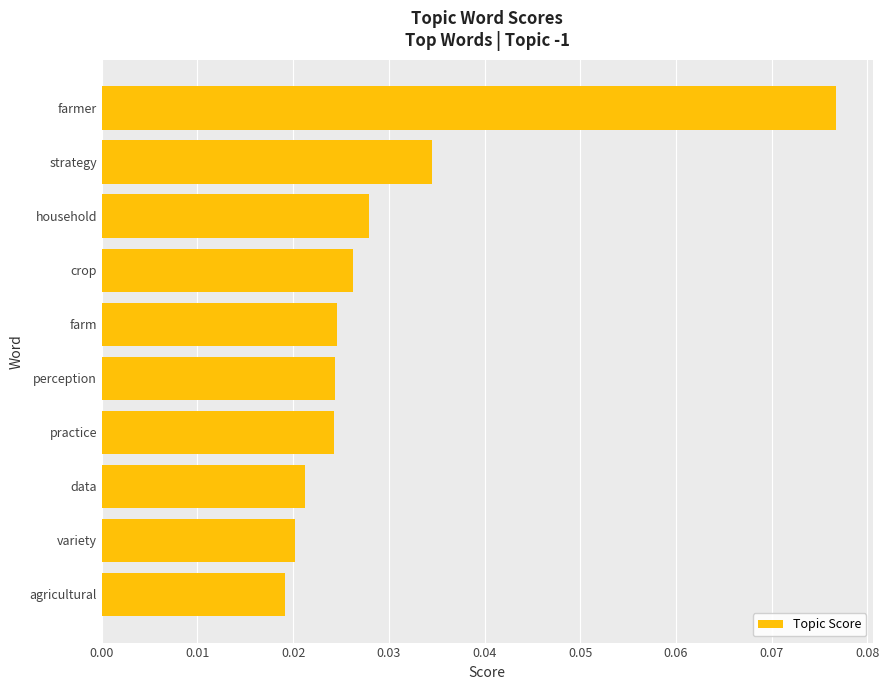

What is the sum of all values?

0.3